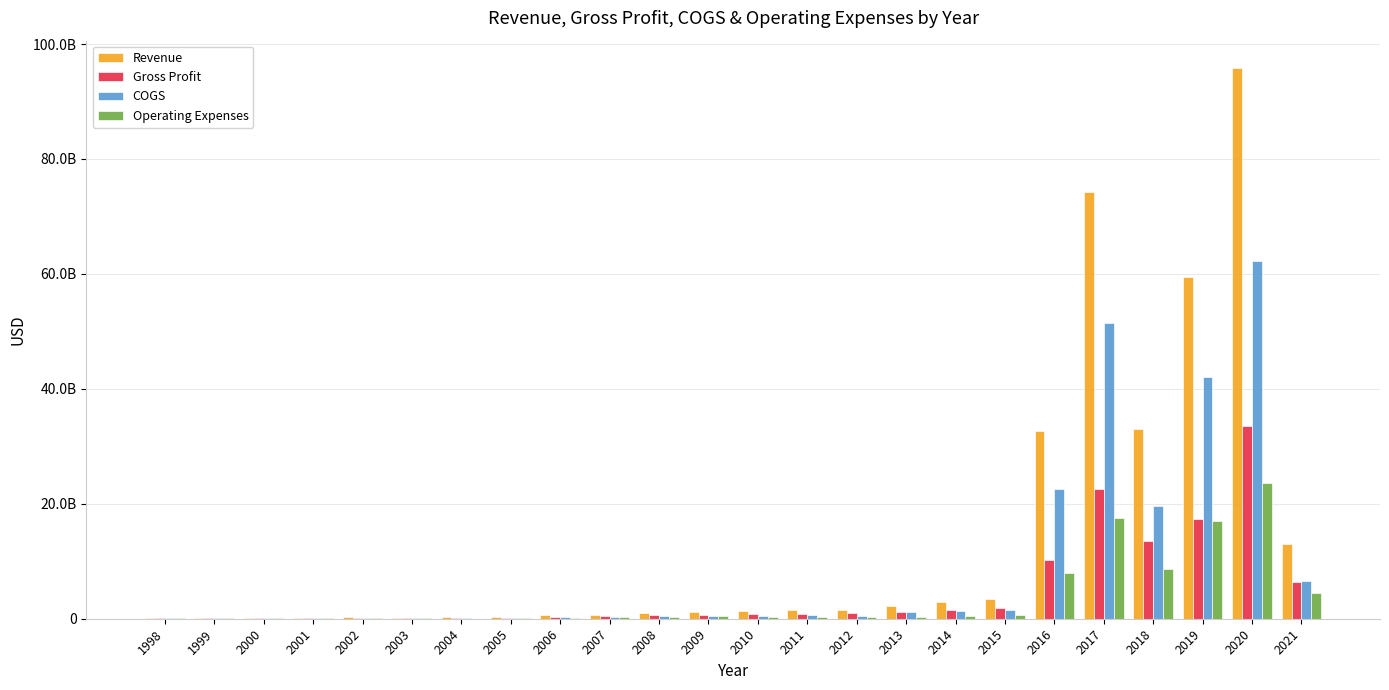

Rank the series by their maximum value, from lowest to highest.

Operating Expenses, Gross Profit, COGS, Revenue